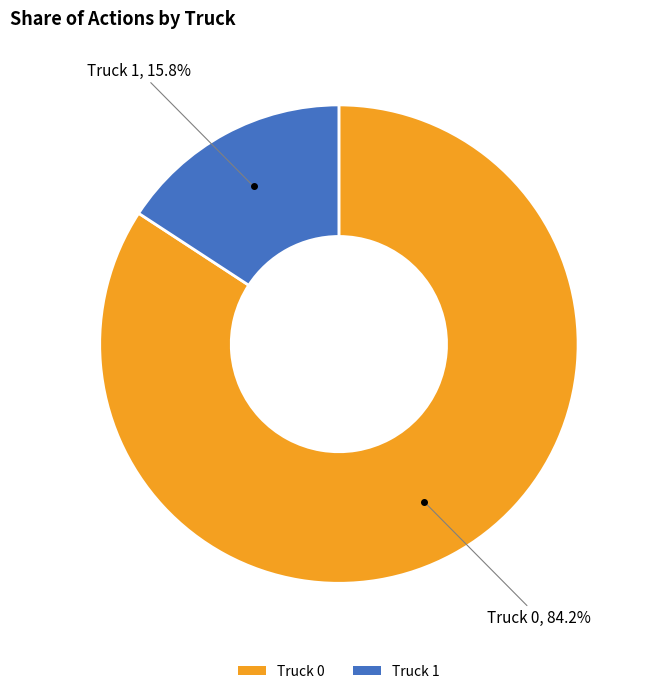

Which has a higher value, Truck 1 or Truck 0?

Truck 0